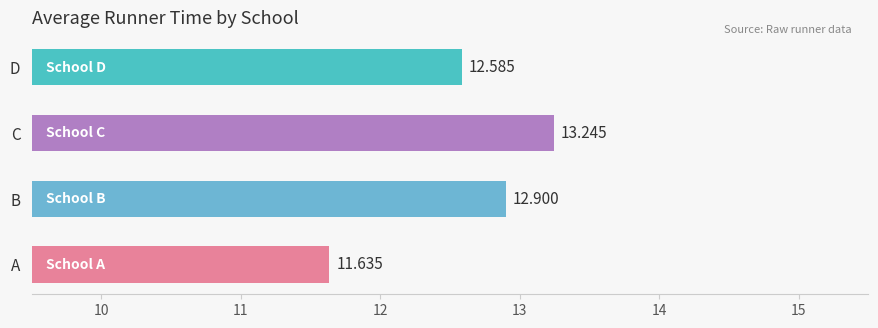

What is the sum of all values?

50.4